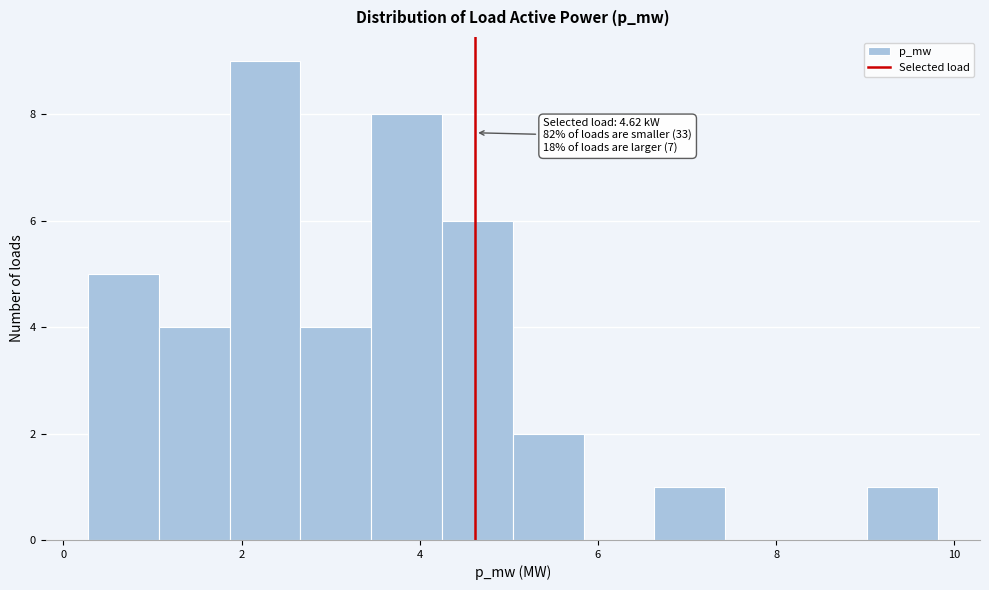

Around what value on the x-axis is the tallest bar? Give the approximate position of its centre, as read against the axis.

2.2